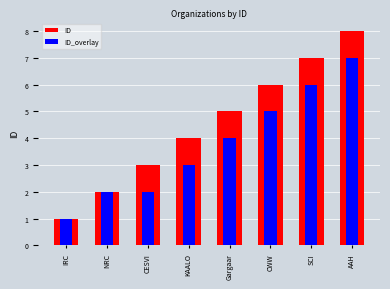

Reading right to left, list all the values displayed in this chart.

ID: 8	7	6	5	4	3	2	1
ID_overlay: 7	6	5	4	3	2	2	1